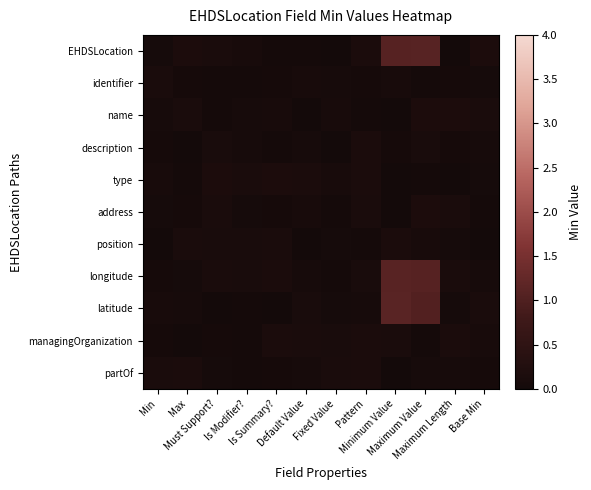

Reading left to right, transcribe all the data shown in this chart.

EHDSLocation: Min=0.1	Max=0.1	Must Support?=0.1	Is Modifier?=0.1	Is Summary?=0.0	Default Value=0.0	Fixed Value=0.0	Pattern=0.1	Minimum Value=1.1	Maximum Value=1.1	Maximum Length=0.0	Base Min=0.1
identifier: Min=0.1	Max=0.0	Must Support?=0.0	Is Modifier?=0.0	Is Summary?=0.0	Default Value=0.1	Fixed Value=0.1	Pattern=0.0	Minimum Value=0.1	Maximum Value=0.0	Maximum Length=0.0	Base Min=0.1
name: Min=0.1	Max=0.1	Must Support?=0.0	Is Modifier?=0.1	Is Summary?=0.1	Default Value=0.0	Fixed Value=0.1	Pattern=0.0	Minimum Value=0.0	Maximum Value=0.1	Maximum Length=0.1	Base Min=0.1
description: Min=0.0	Max=0.0	Must Support?=0.1	Is Modifier?=0.1	Is Summary?=0.0	Default Value=0.1	Fixed Value=0.0	Pattern=0.1	Minimum Value=0.0	Maximum Value=0.1	Maximum Length=0.0	Base Min=0.1
type: Min=0.1	Max=0.0	Must Support?=0.1	Is Modifier?=0.1	Is Summary?=0.1	Default Value=0.1	Fixed Value=0.1	Pattern=0.1	Minimum Value=0.0	Maximum Value=0.0	Maximum Length=0.0	Base Min=0.0
address: Min=0.1	Max=0.0	Must Support?=0.1	Is Modifier?=0.1	Is Summary?=0.0	Default Value=0.1	Fixed Value=0.0	Pattern=0.1	Minimum Value=0.0	Maximum Value=0.1	Maximum Length=0.1	Base Min=0.0
position: Min=0.0	Max=0.1	Must Support?=0.1	Is Modifier?=0.1	Is Summary?=0.1	Default Value=0.0	Fixed Value=0.1	Pattern=0.0	Minimum Value=0.1	Maximum Value=0.1	Maximum Length=0.0	Base Min=0.0
longitude: Min=0.0	Max=0.0	Must Support?=0.1	Is Modifier?=0.1	Is Summary?=0.1	Default Value=0.1	Fixed Value=0.0	Pattern=0.1	Minimum Value=1.1	Maximum Value=1.1	Maximum Length=0.1	Base Min=0.1
latitude: Min=0.1	Max=0.1	Must Support?=0.0	Is Modifier?=0.0	Is Summary?=0.0	Default Value=0.1	Fixed Value=0.0	Pattern=0.1	Minimum Value=1.1	Maximum Value=1.0	Maximum Length=0.1	Base Min=0.1
managingOrganization: Min=0.0	Max=0.0	Must Support?=0.0	Is Modifier?=0.0	Is Summary?=0.1	Default Value=0.1	Fixed Value=0.1	Pattern=0.1	Minimum Value=0.1	Maximum Value=0.0	Maximum Length=0.1	Base Min=0.1
partOf: Min=0.1	Max=0.1	Must Support?=0.0	Is Modifier?=0.0	Is Summary?=0.0	Default Value=0.1	Fixed Value=0.1	Pattern=0.1	Minimum Value=0.0	Maximum Value=0.1	Maximum Length=0.1	Base Min=0.0